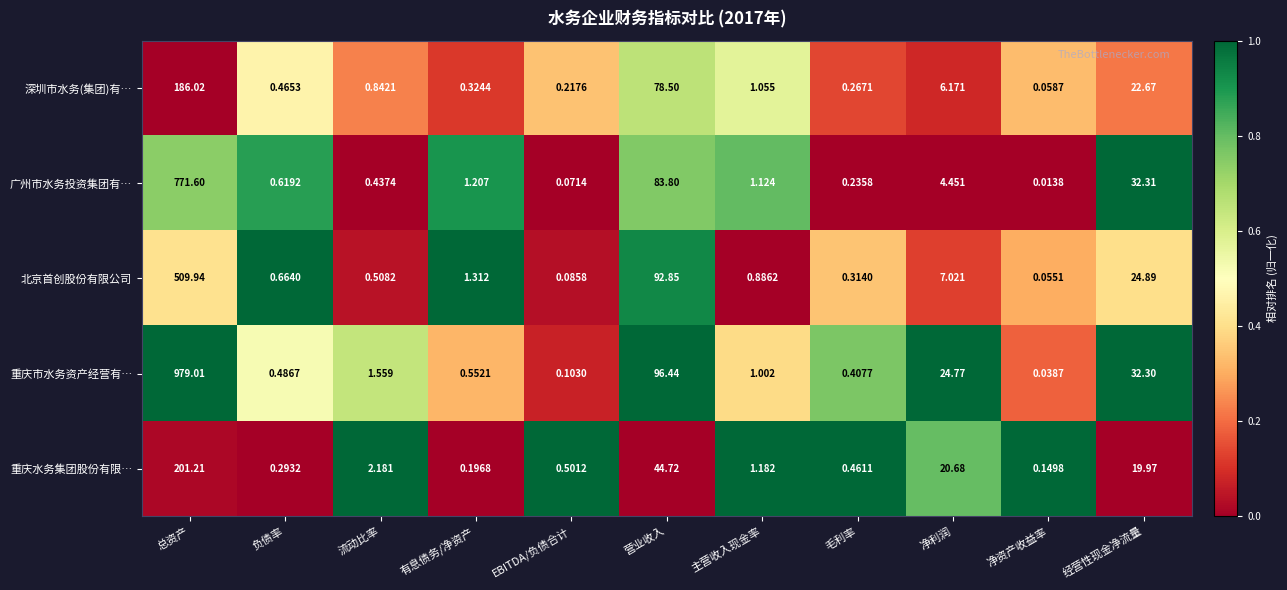

At which category does the chart reach its minimum across all series?

净资产收益率